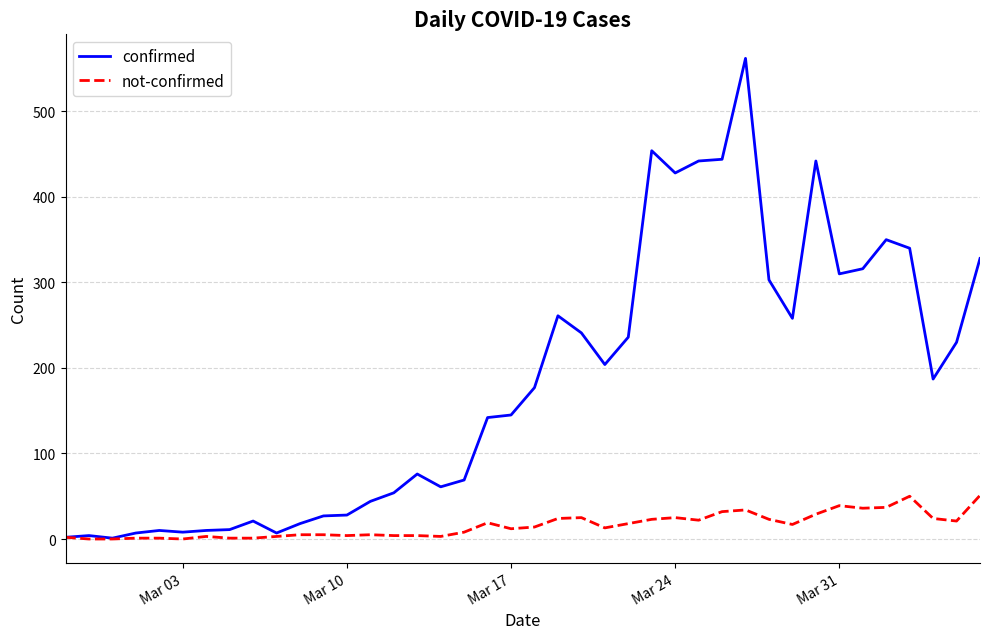

Which series has the largest range (max minus min)?

confirmed